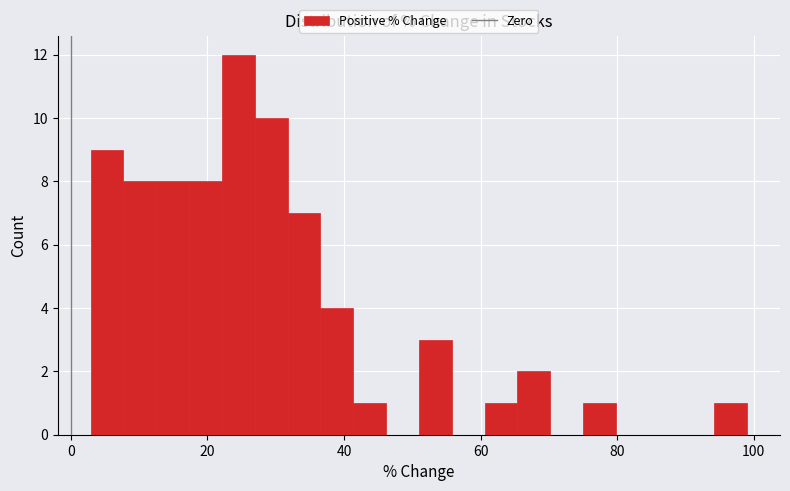

Around what value on the x-axis is the tallest bar? Give the approximate position of its centre, as read against the axis.

24